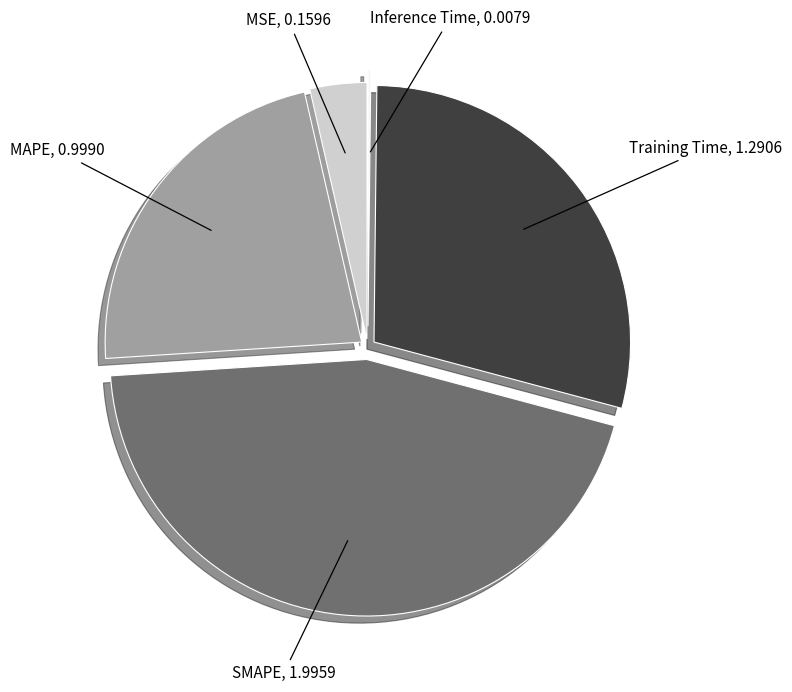

Which category has the biggest portion of the pie?

SMAPE